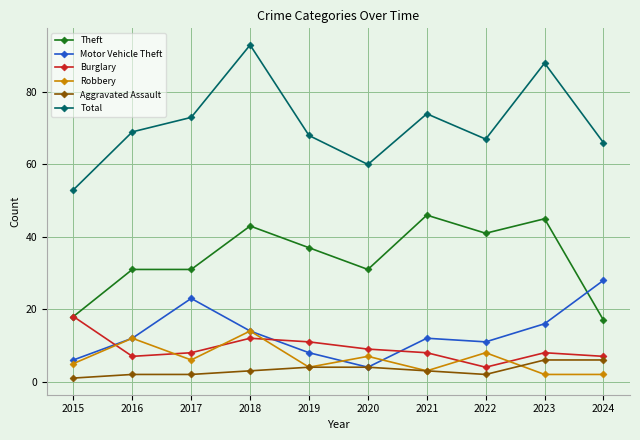

In Motor Vehicle Theft, how many points are lower than both neighbors (excluding endpoints)?

2